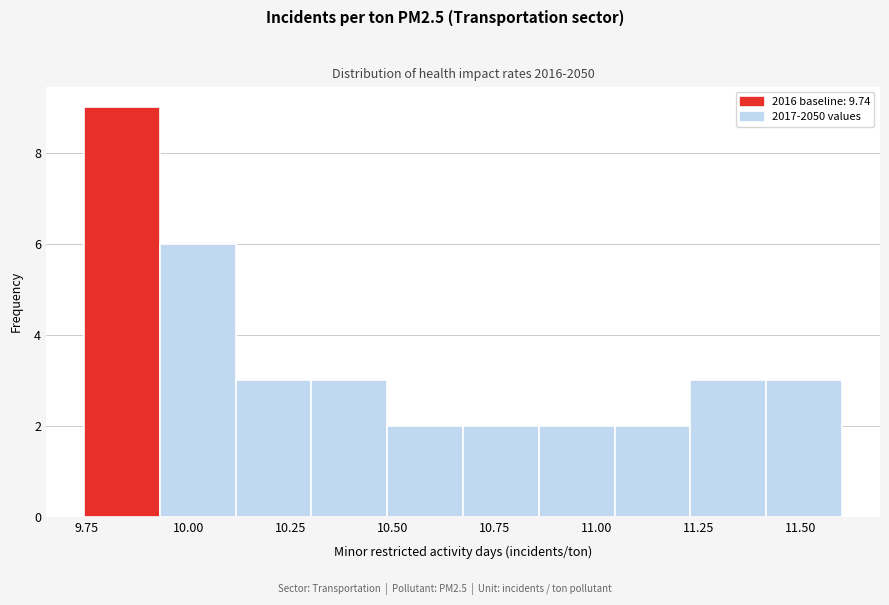

Around what value on the x-axis is the tallest bar? Give the approximate position of its centre, as read against the axis.

9.85